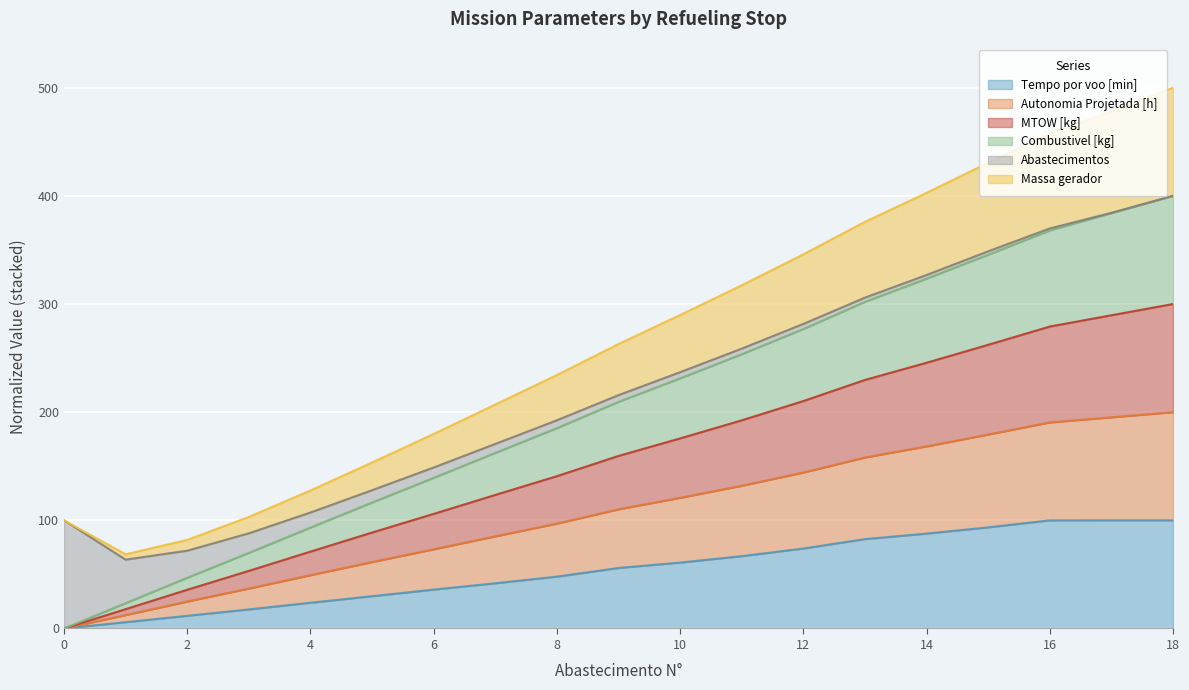

Between 13 and 17, which is larger?

17